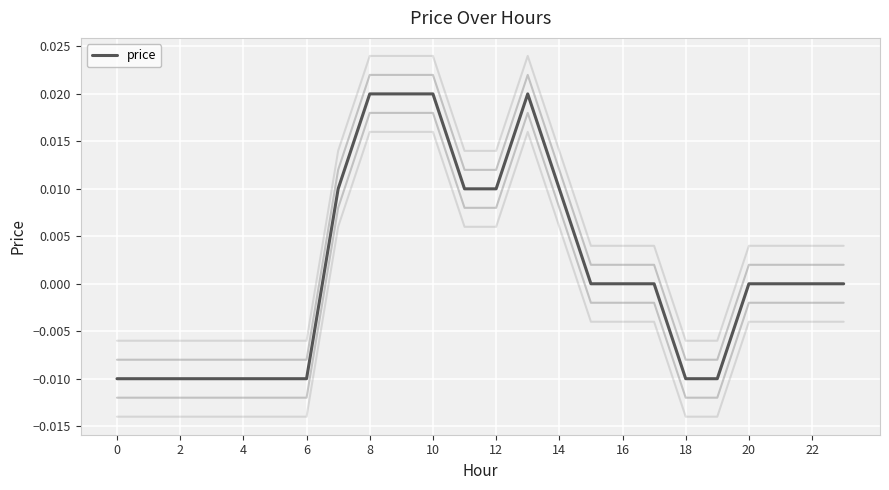

How many lines are shown in the chart?

5